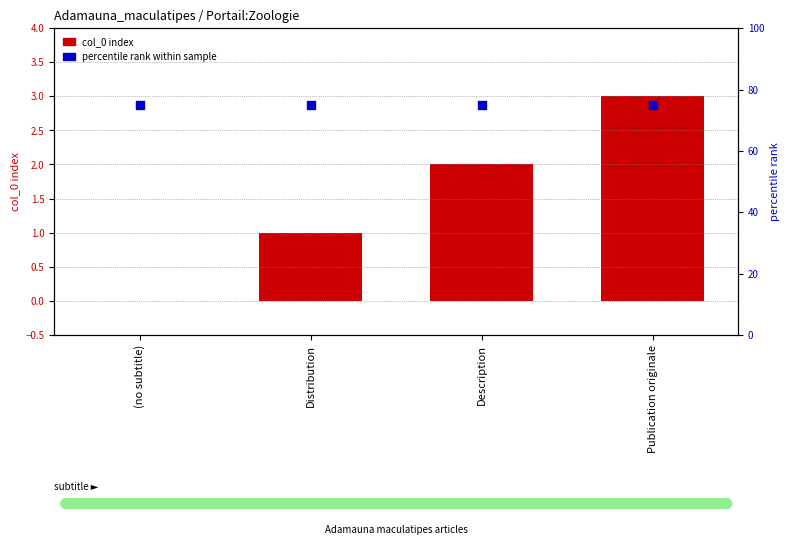

Which series reaches the minimum Y coordinate?

col_0 index